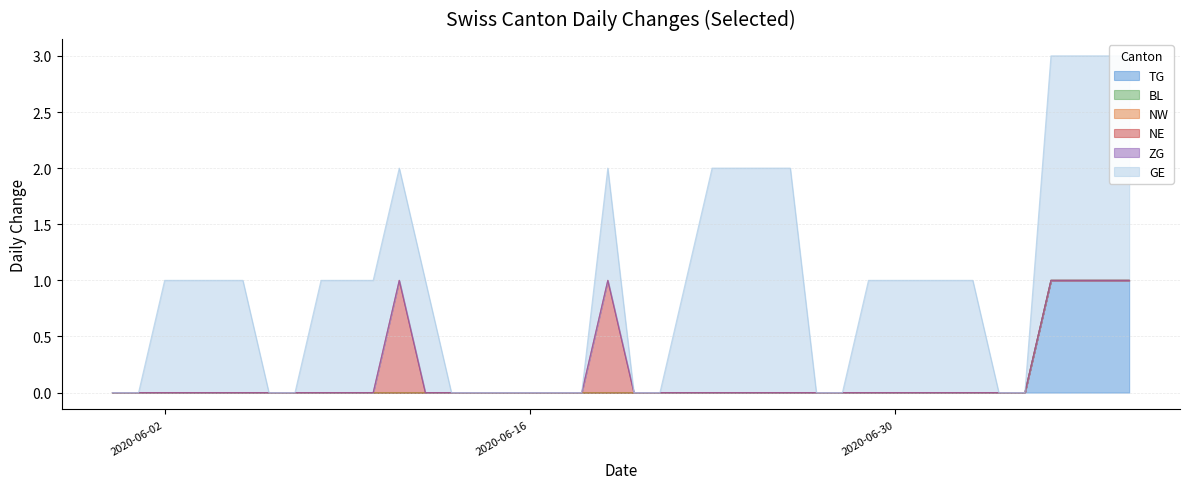

True or false: ZG and NW cross at least once.

False